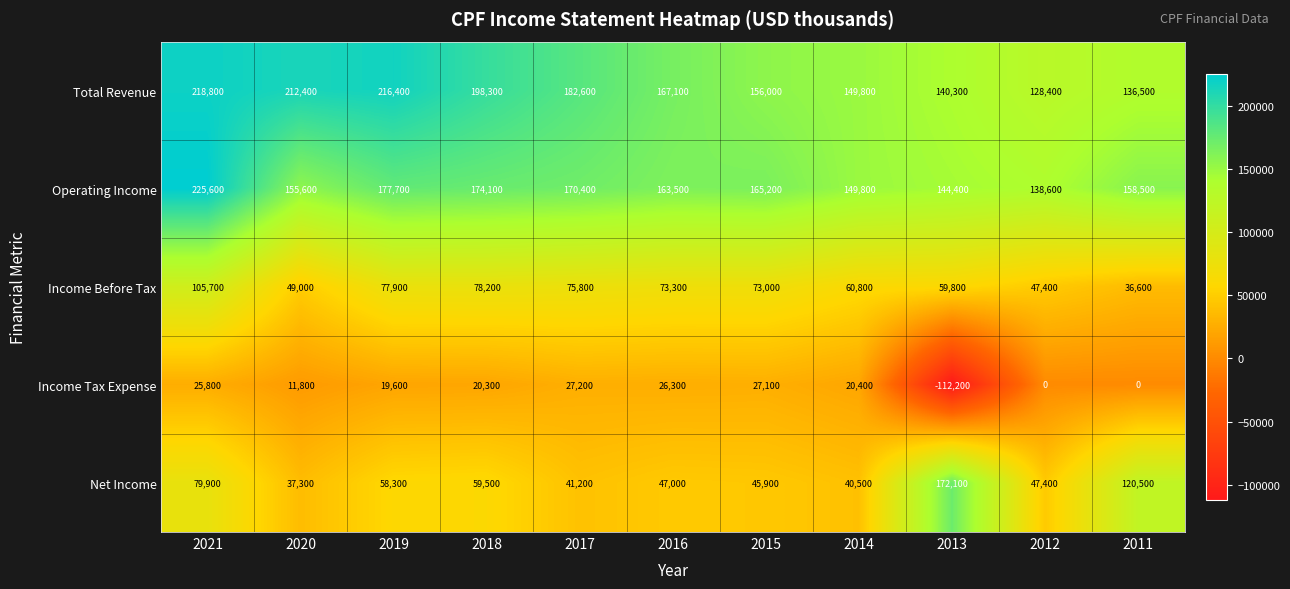

What is the spread (max minus min) of values at 2012?

138600